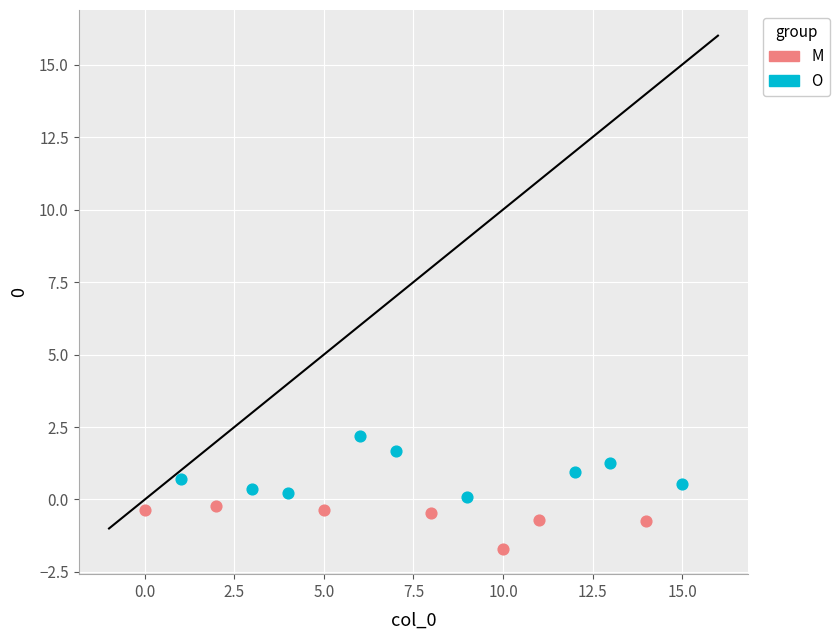

Which series contains the highest Y value?

O